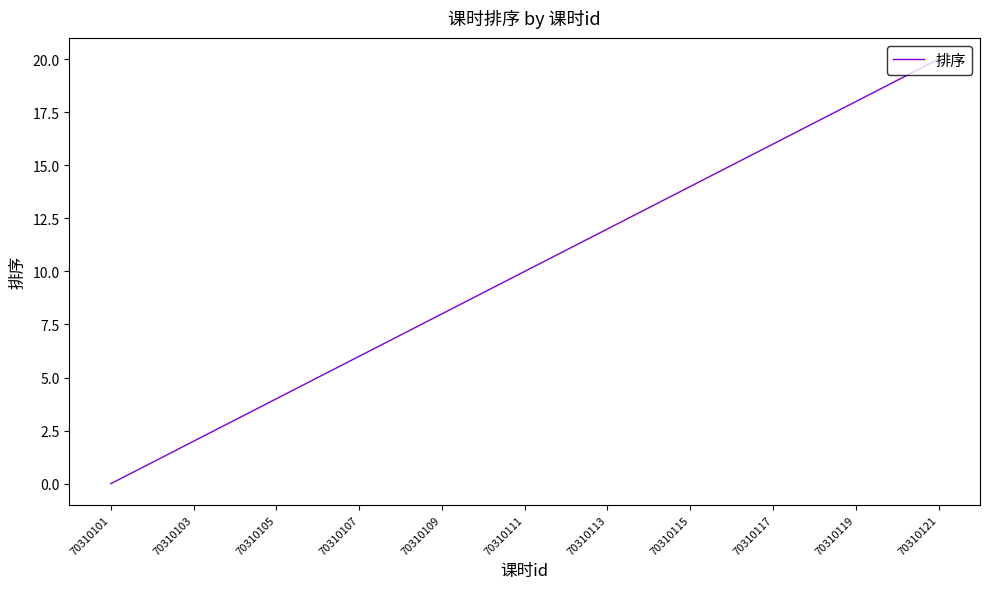

What is the difference between the maximum and minimum values?

20